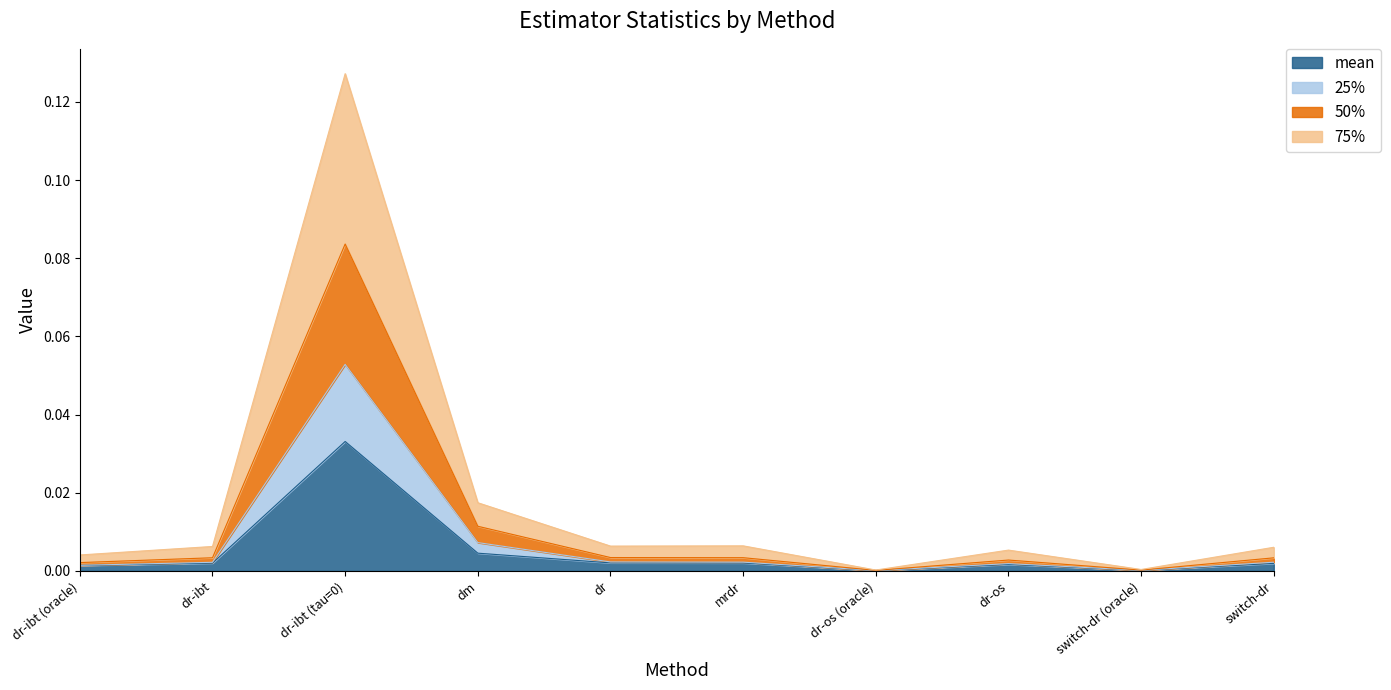

Which series has the largest total across all categories?

75%